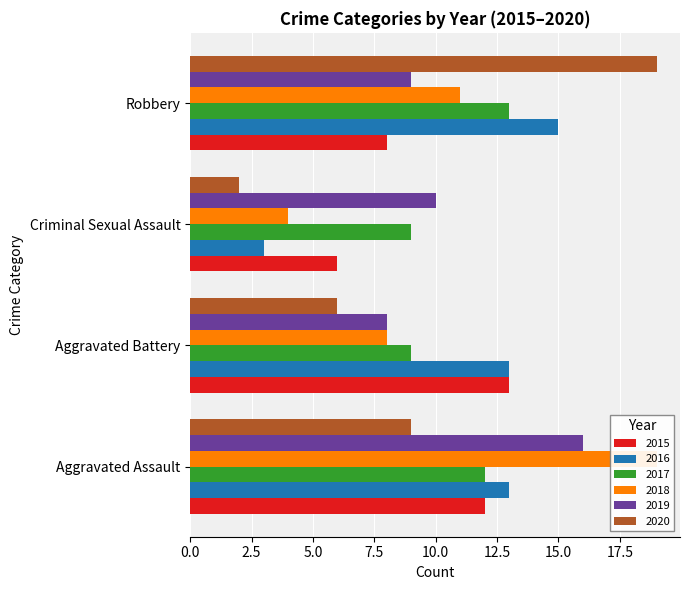

Count the 2018 values in the range 8 to 19.

3